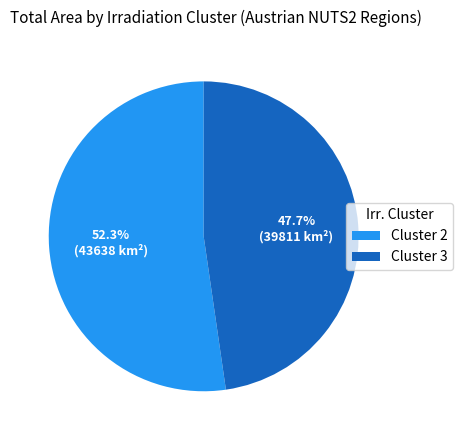

Which has a higher value, Cluster 3 or Cluster 2?

Cluster 2